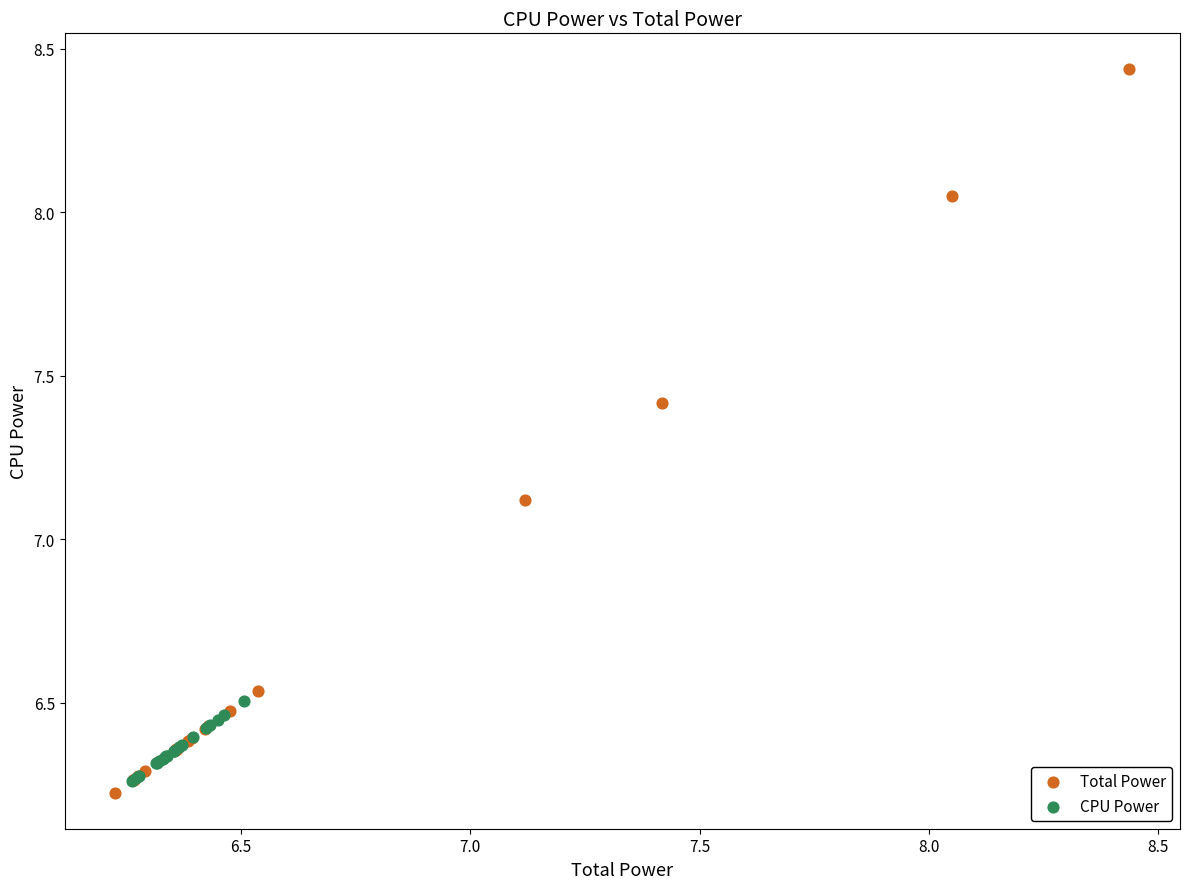

What are all the series names shown in the legend?

Total Power, CPU Power